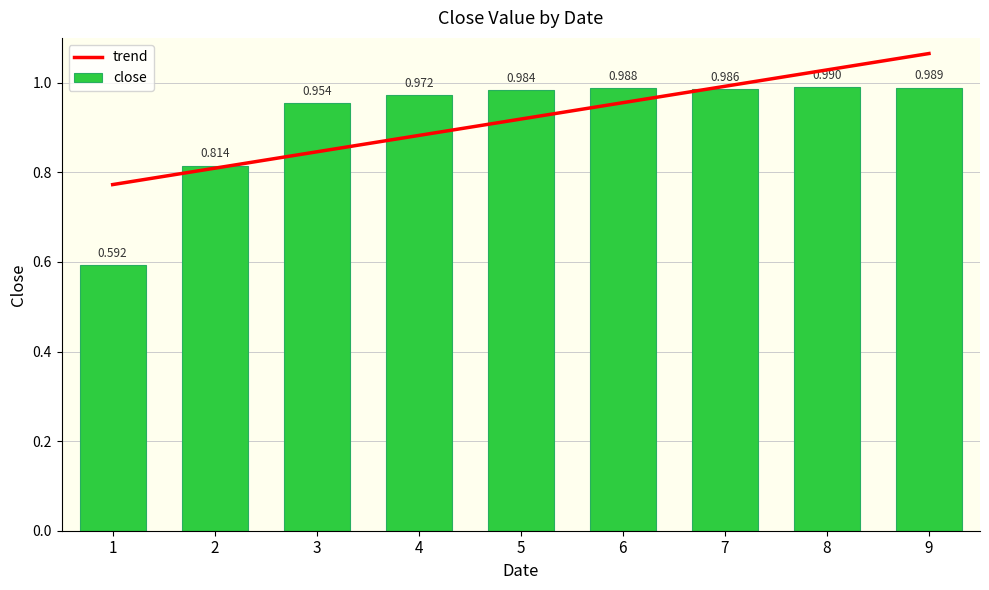

Between 3 and 4, which is larger?

4